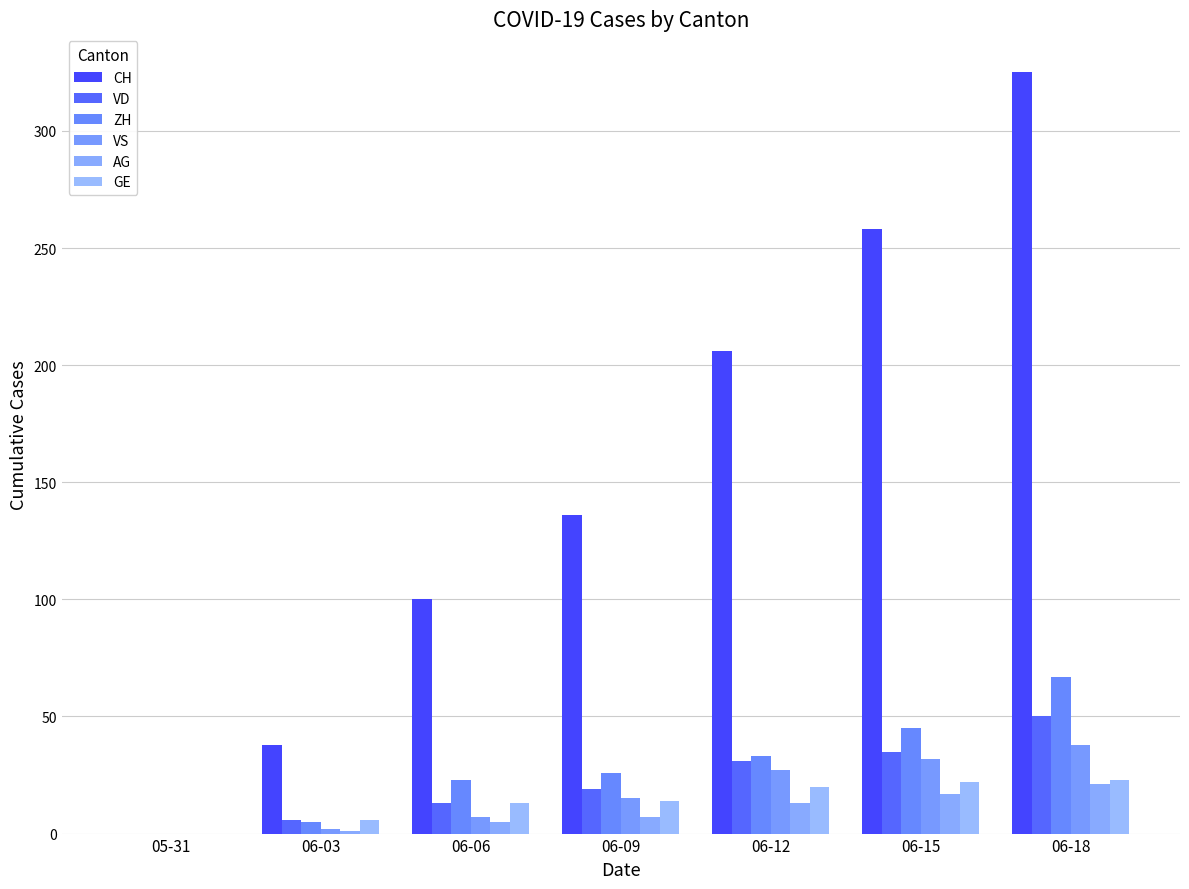

At which label is ZH closest to 33?

06-12